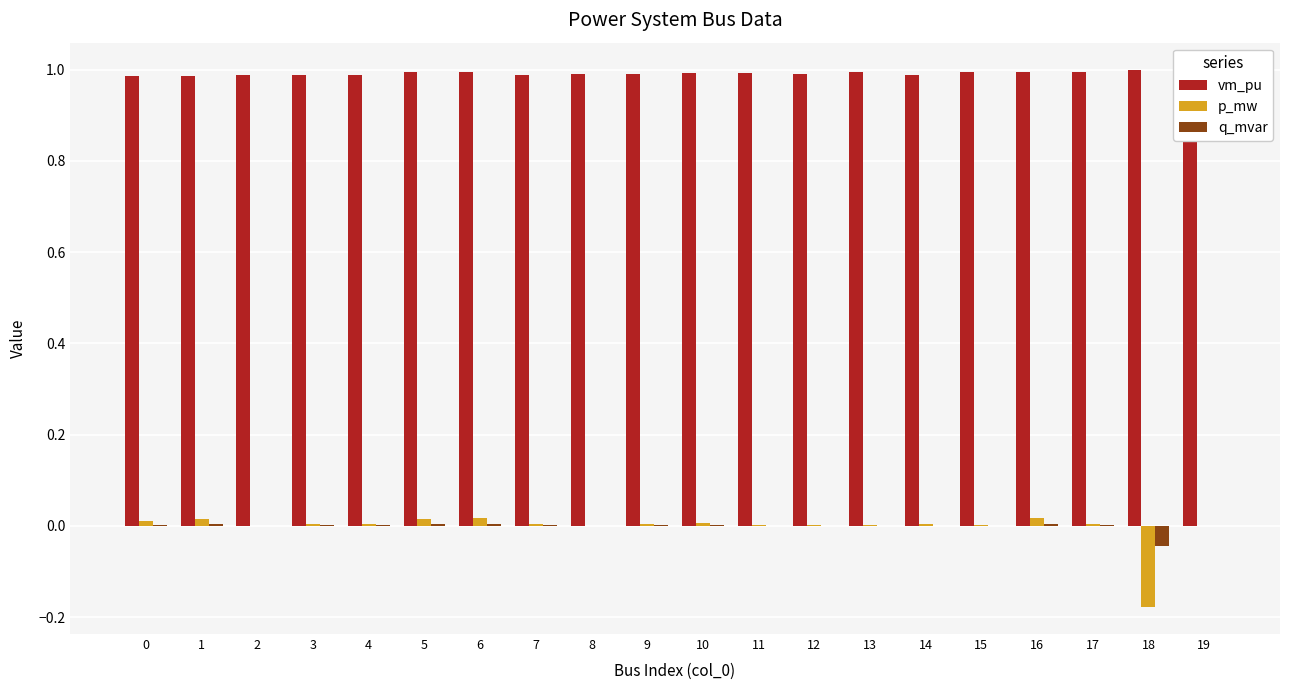

What is the sum of all vm_pu values?

19.8